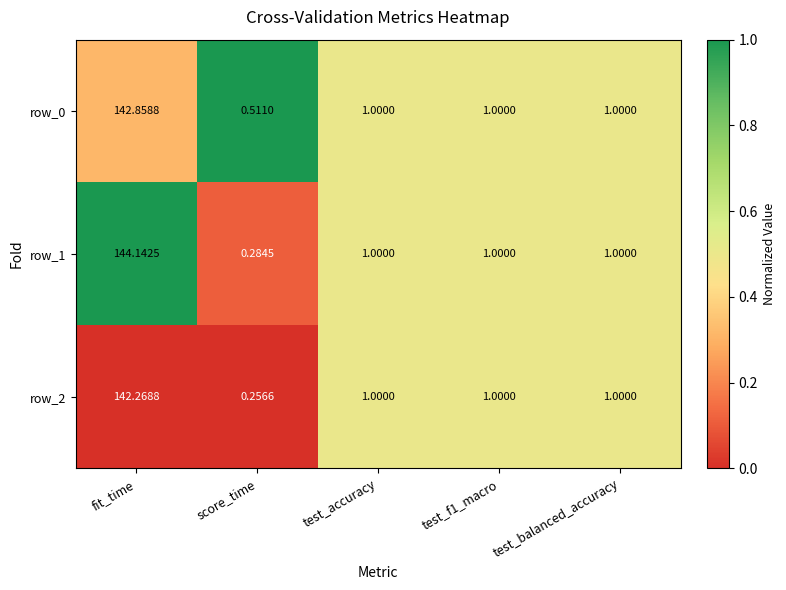

At which category is the sum across all series the highest?

fit_time